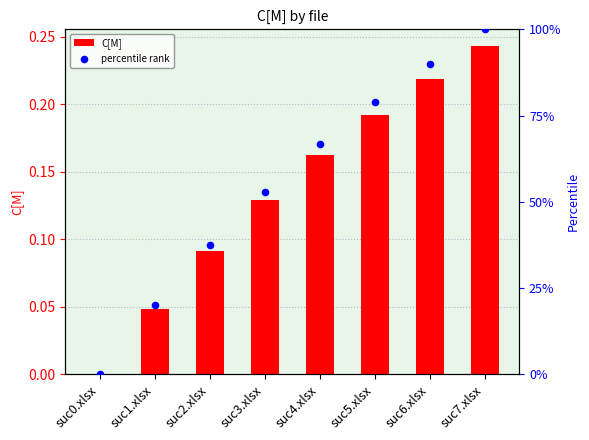

Is the value of percentile rank at suc0.xlsx greater than the value of C[M] at suc7.xlsx?

No